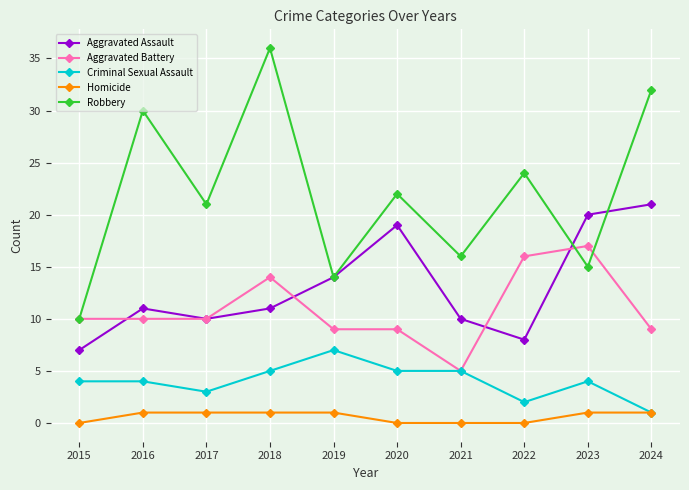

How many interior local peaks does the Robbery series have?

4